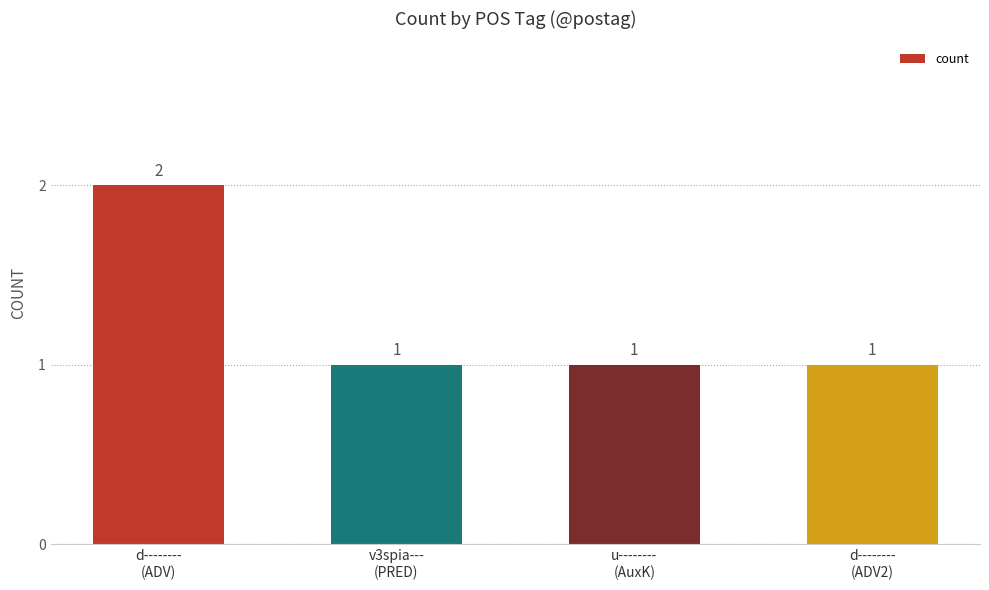

Reading left to right, extract all data points from this chart.

d--------
(ADV)=2	v3spia---
(PRED)=1	u--------
(AuxK)=1	d--------
(ADV2)=1